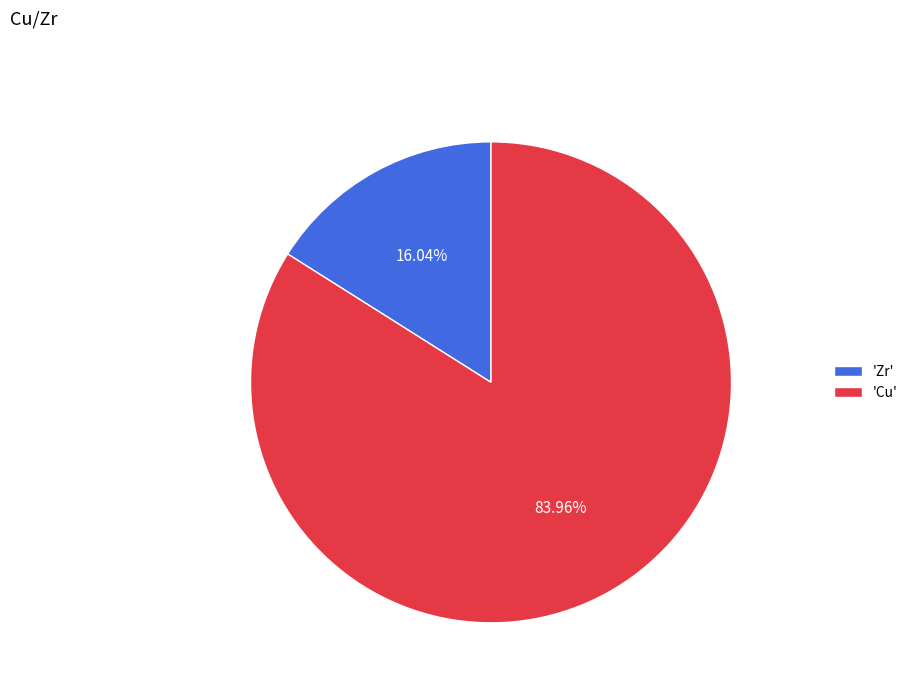

Which slice represents more than half of the pie?

'Cu'